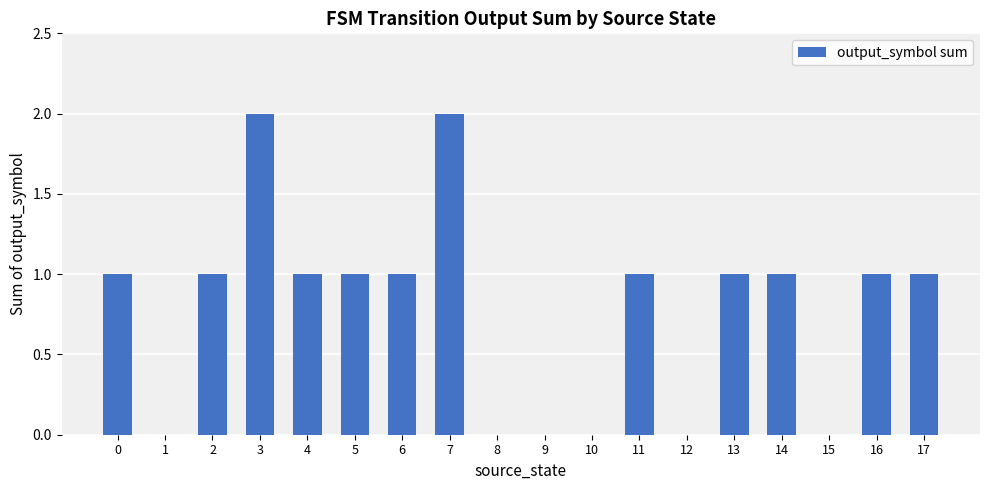

Between 7 and 4, which is larger?

7